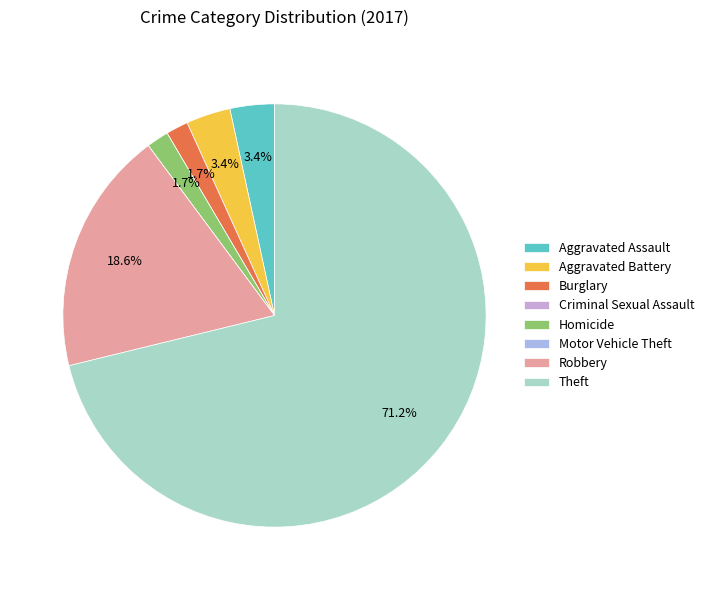

Rank the categories by value from lowest to highest.

Criminal Sexual Assault, Motor Vehicle Theft, Burglary, Homicide, Aggravated Assault, Aggravated Battery, Robbery, Theft